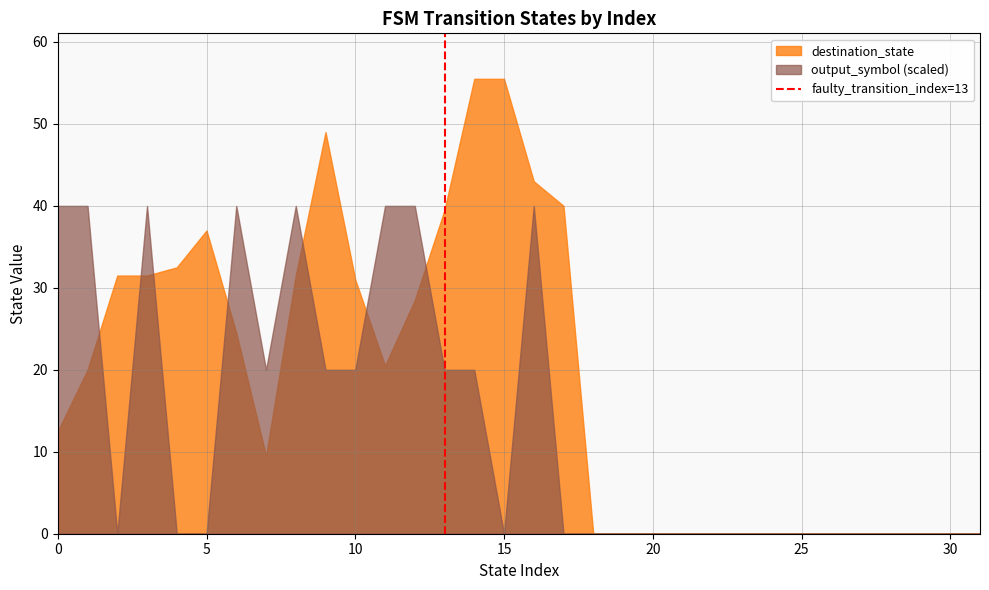

Rank the series by their average value, from highest to lowest.

destination_state, output_symbol (scaled)